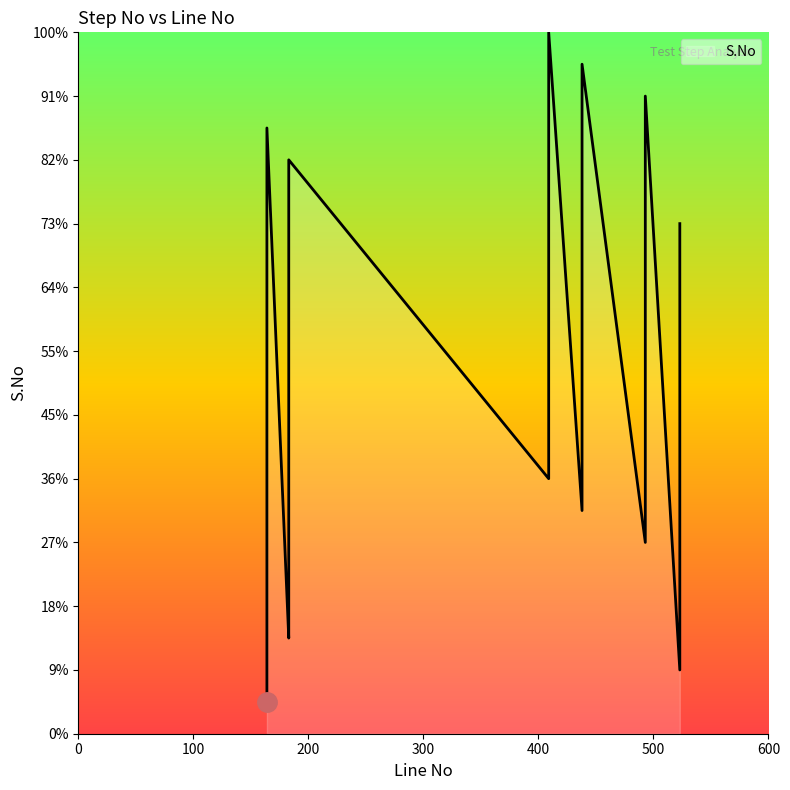

The chart shows a value of 1 at 164. True or false?

True